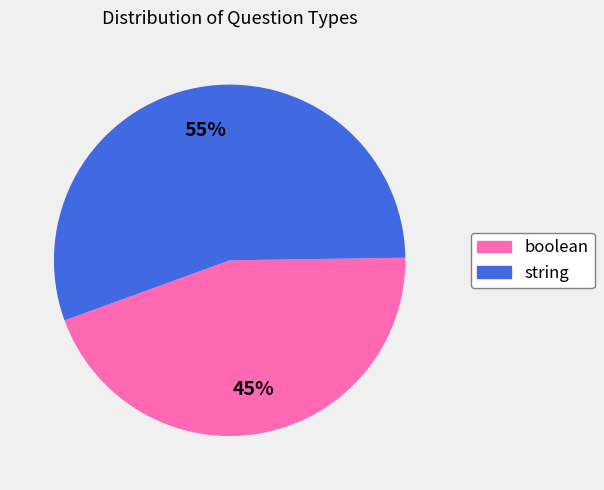

Between boolean and string, which is larger?

string